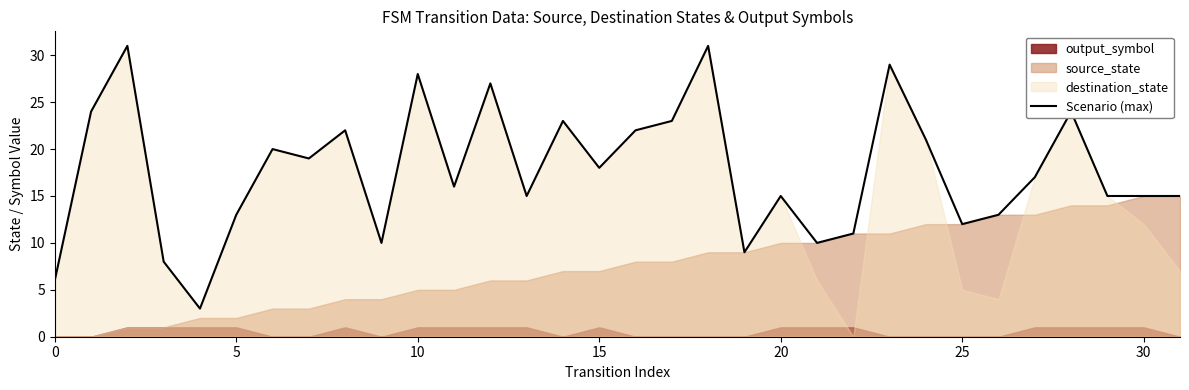

What is the lowest value of the Scenario (max) series?

3